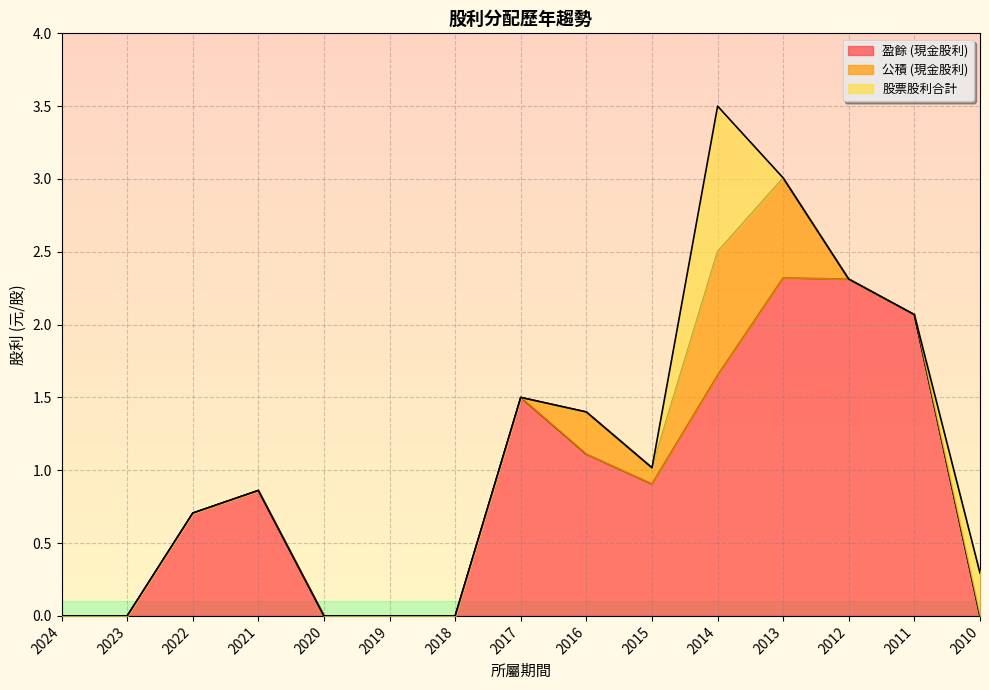

What is the sum of all 盈餘 (現金股利) values?

13.4